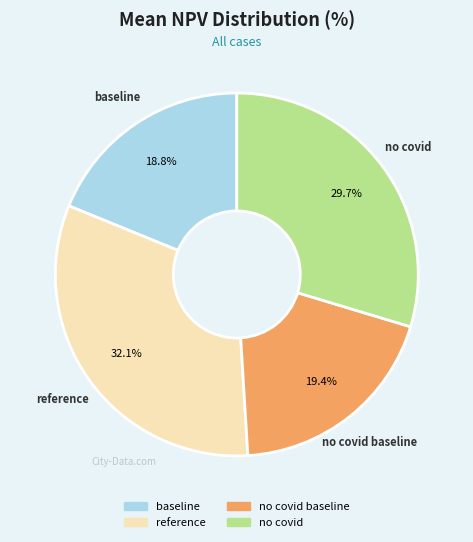

Is there any slice that represents more than half of the pie?

No